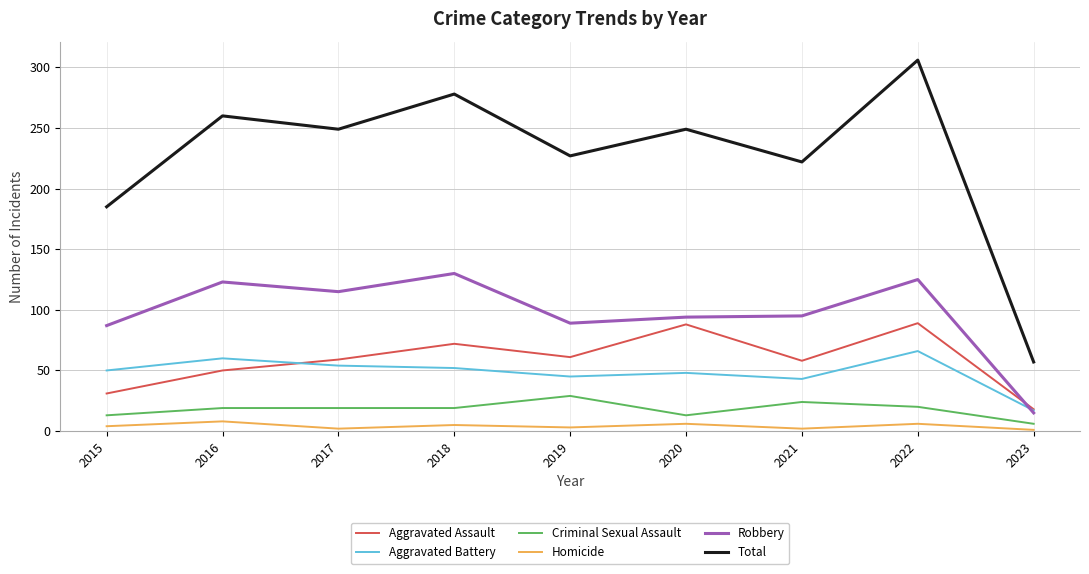

At which category is the sum across all series the highest?

2022